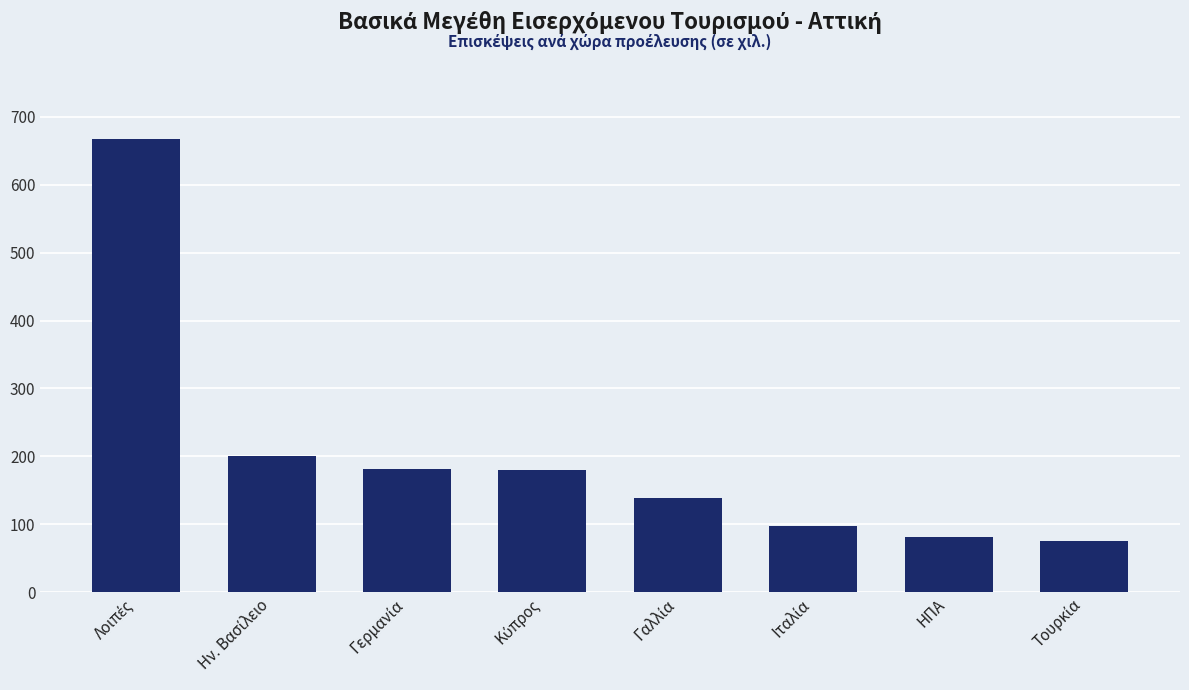

What is the sum of all values?

1621.6